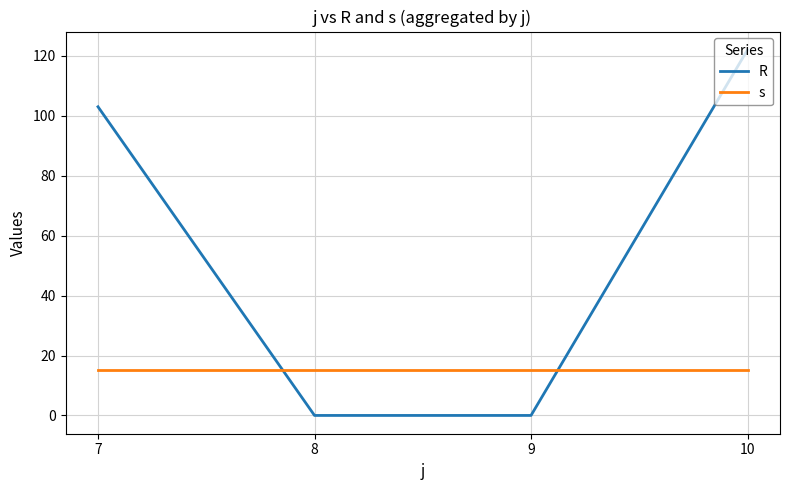

True or false: R has more than 2 interior local peaks.

False